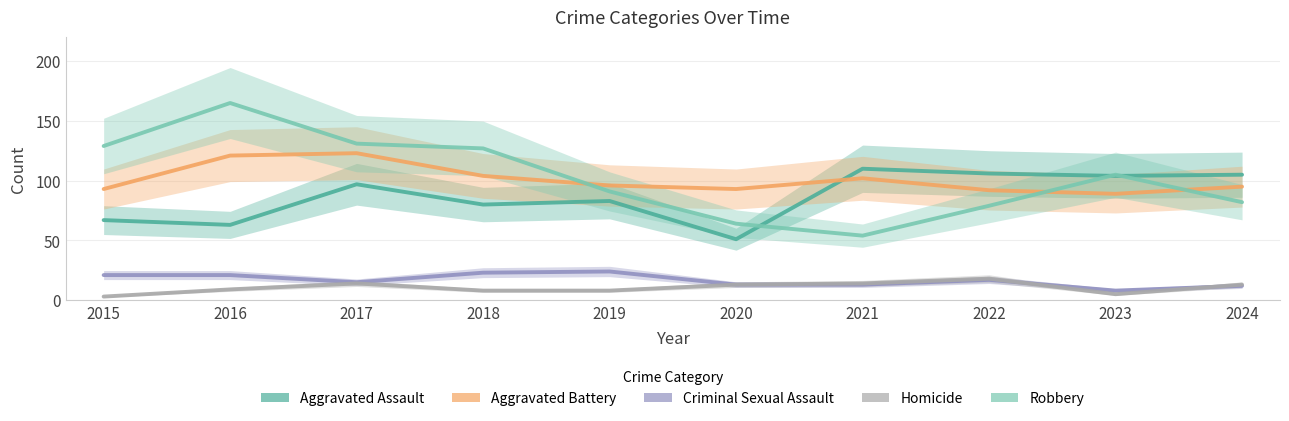

Does the chart have visible grid lines?

Yes